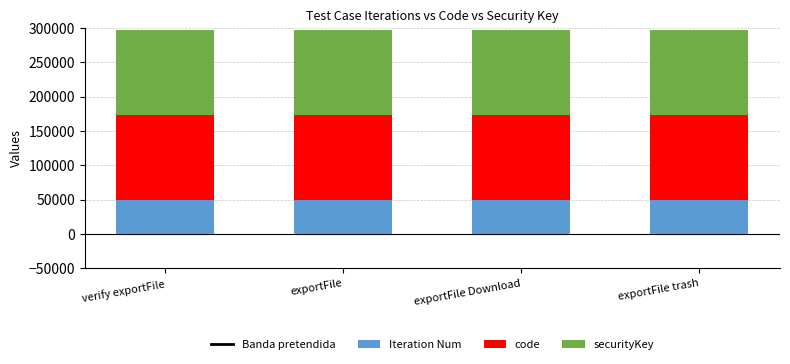

What is the maximum value for Banda pretendida?

311757.6